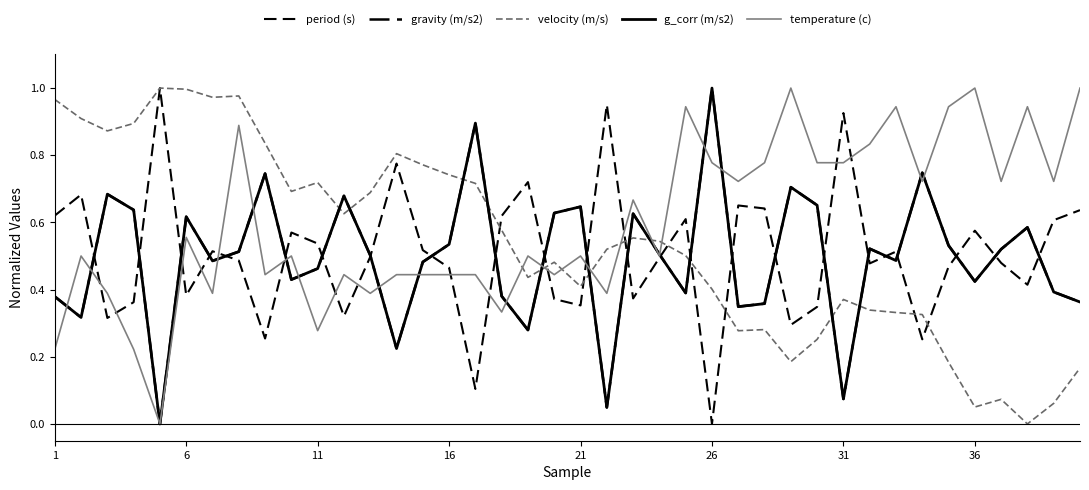

Does the chart display data point markers on the line(s)?

No